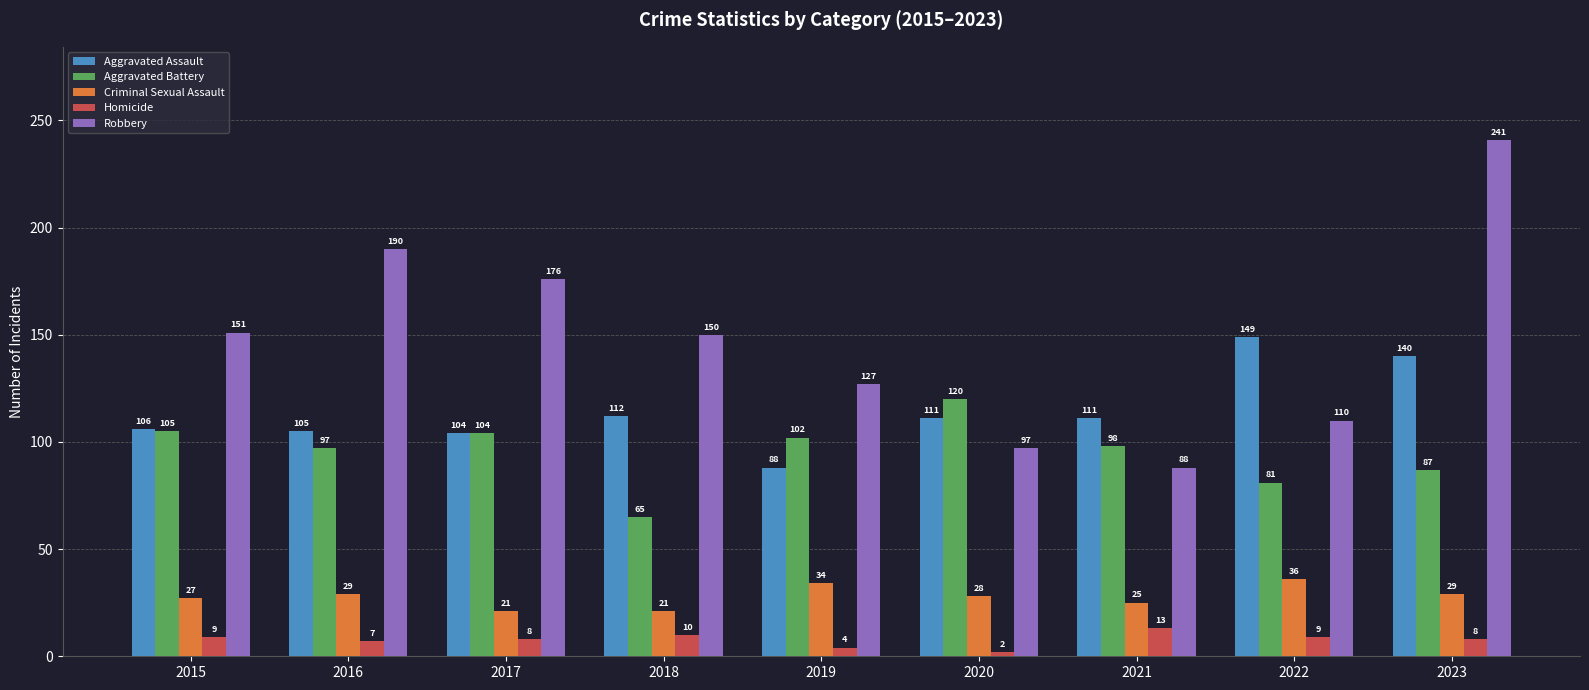

What is the difference between the highest and lowest values at 2015?

142